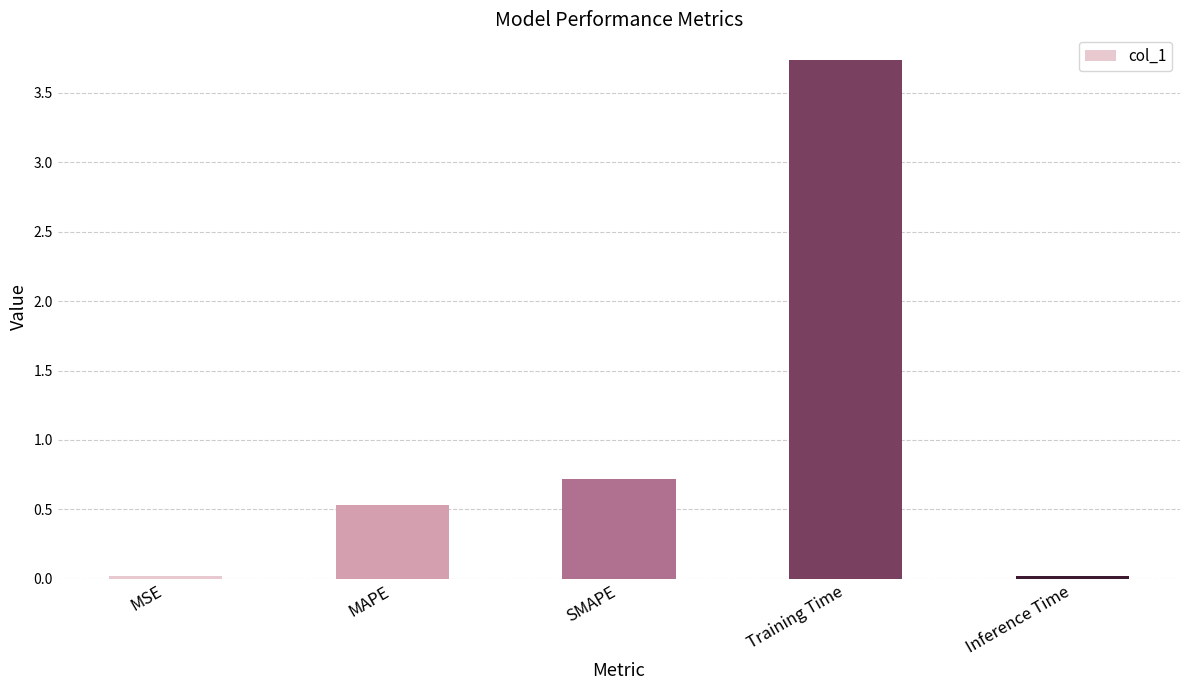

How many categories are shown in the chart?

5